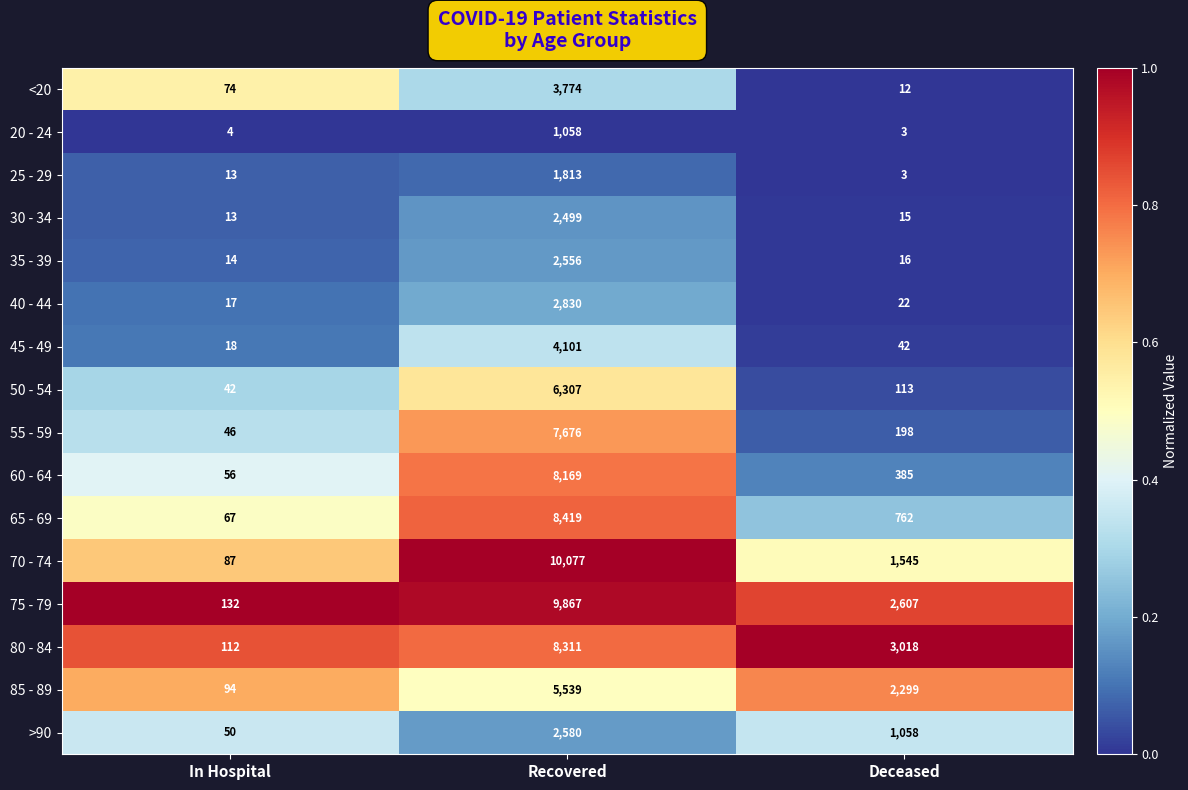

True or false: 65 - 69 has a value of 2793 at Recovered.

False